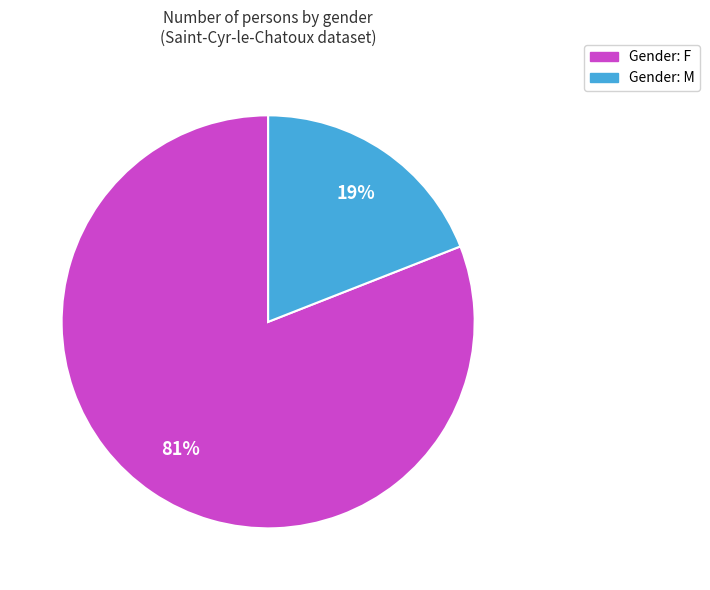

Is there any slice that represents more than half of the pie?

Yes